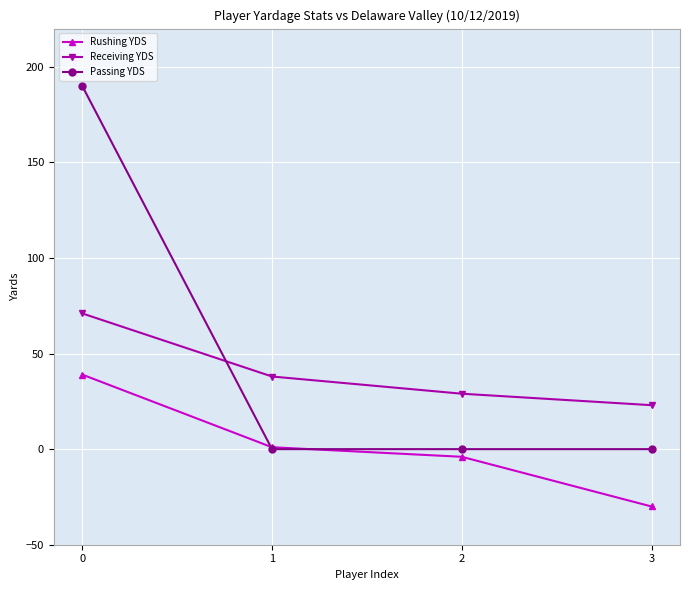

What are all the series names shown in the legend?

Rushing YDS, Receiving YDS, Passing YDS